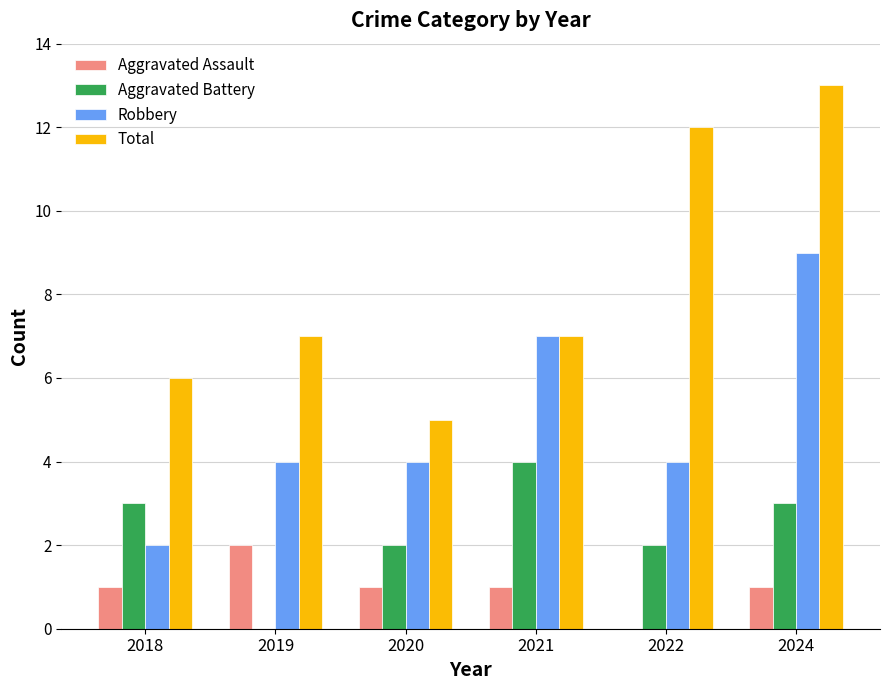

Which category has the highest value in the Total series?

2024